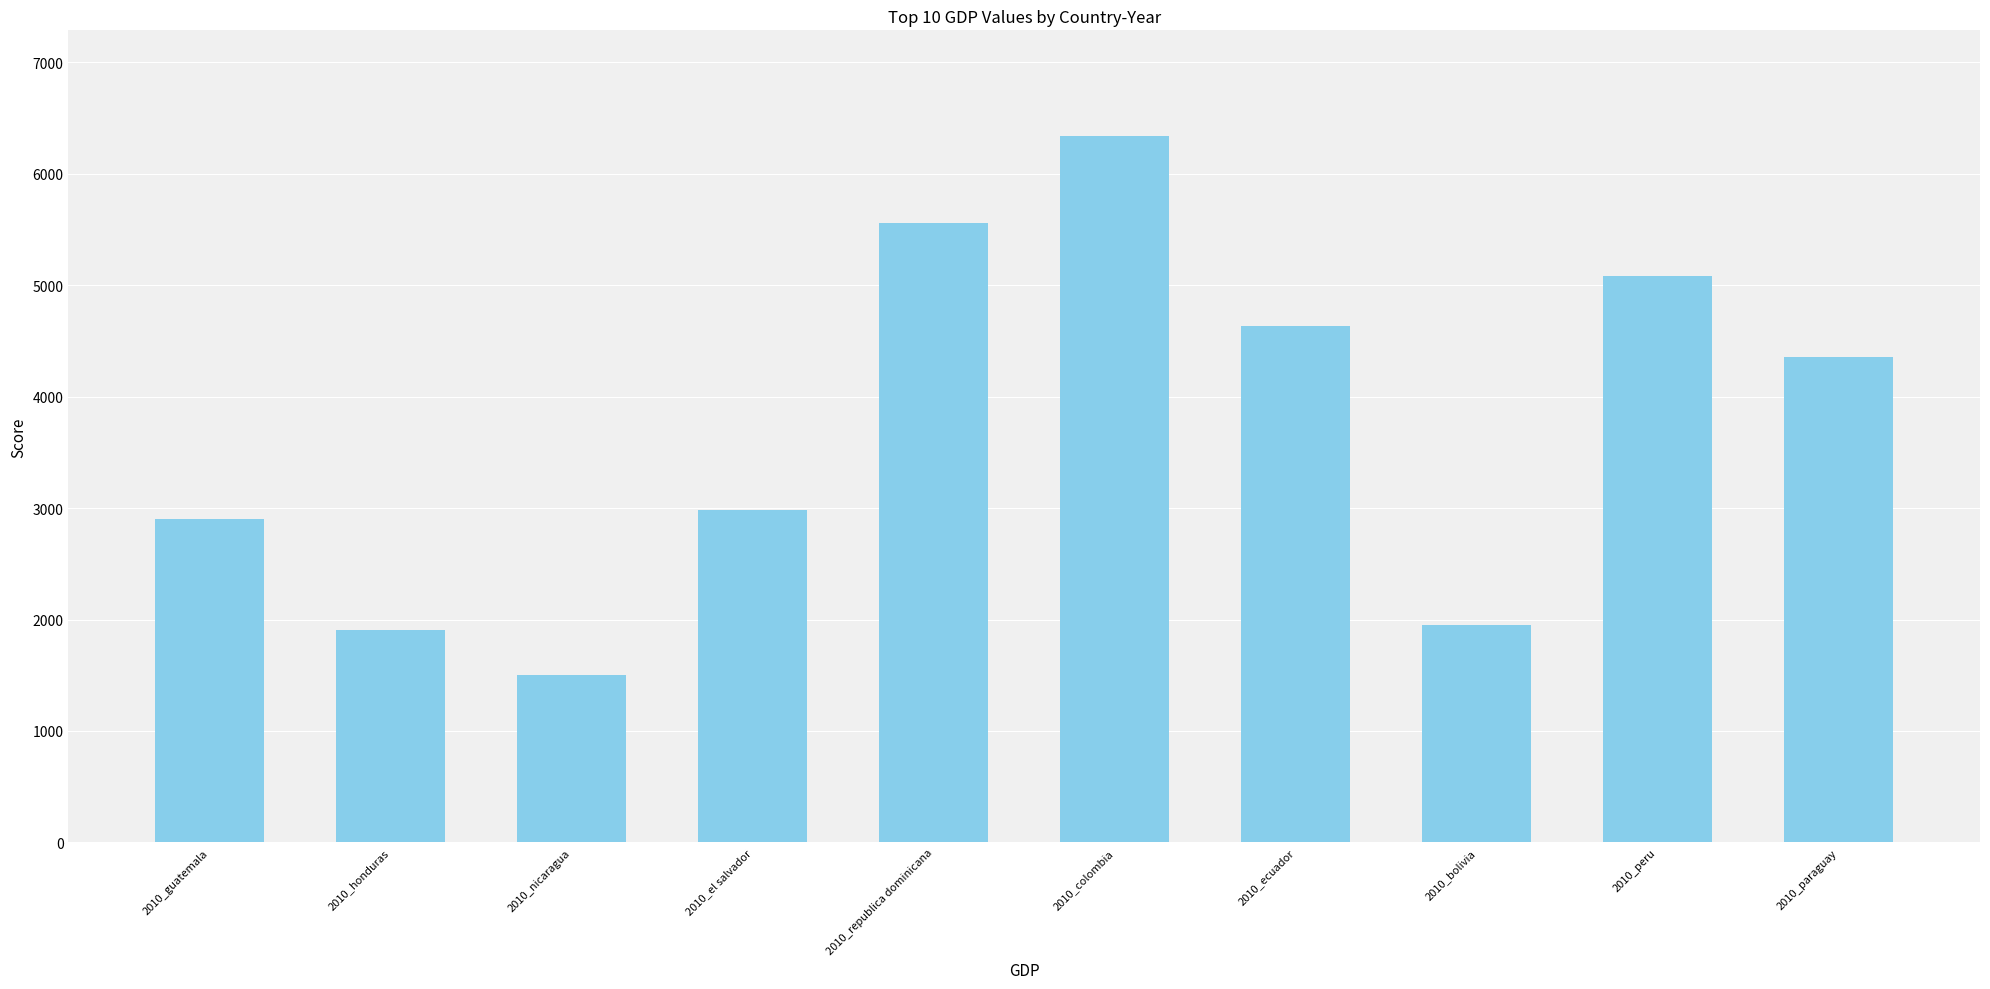

Between 2010_ecuador and 2010_paraguay, which is larger?

2010_ecuador